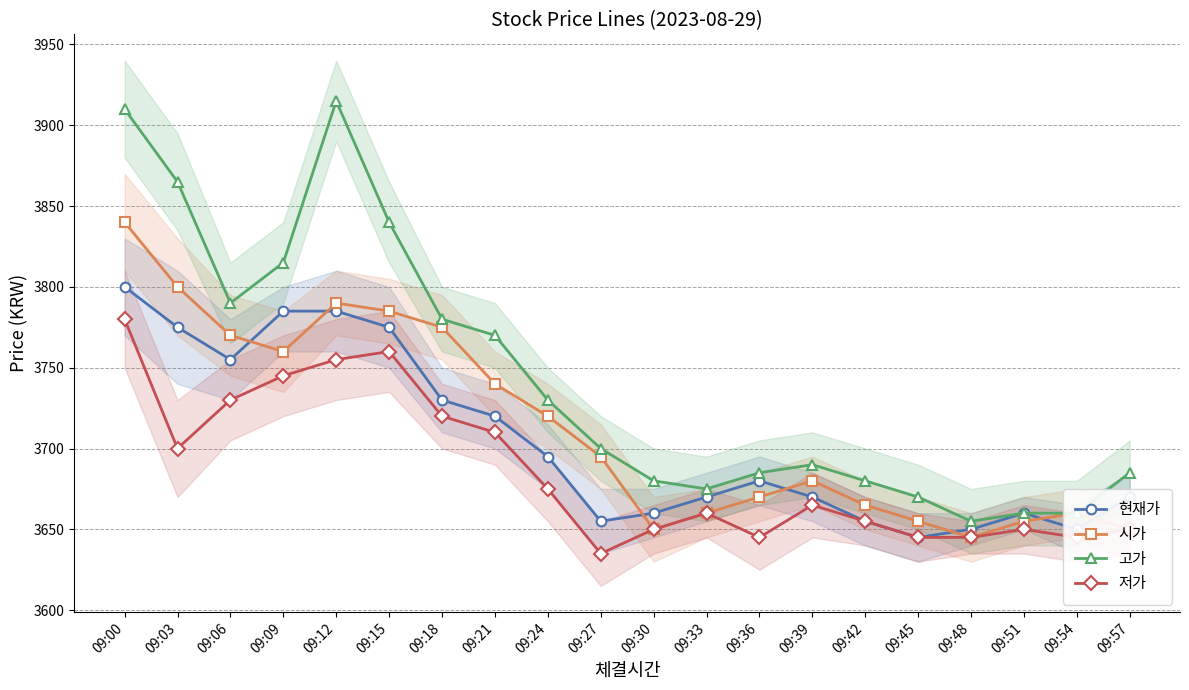

Which series has the largest range (max minus min)?

고가